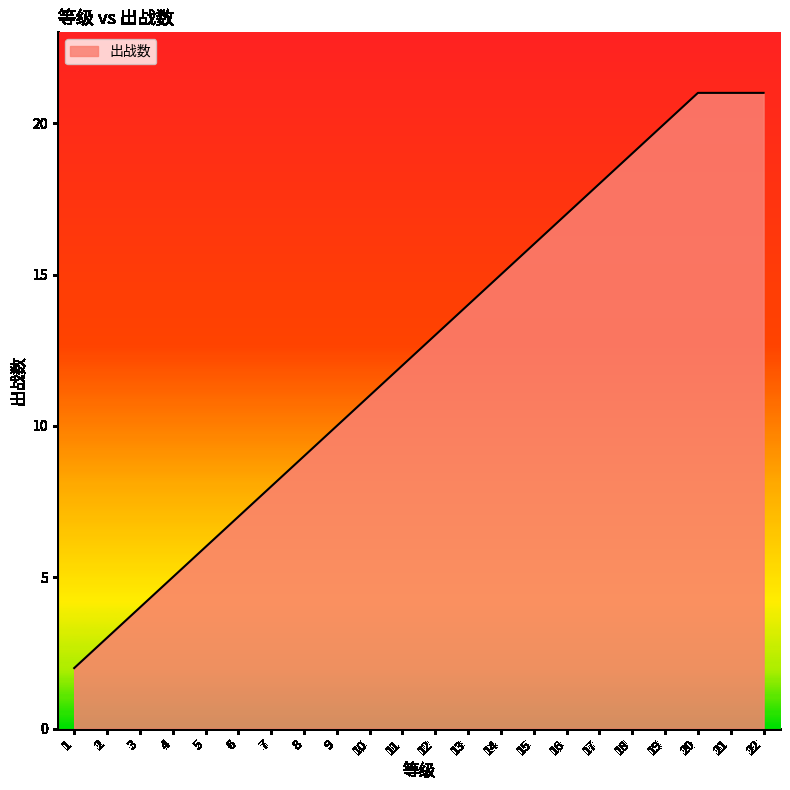

How many series are shown in this chart?

1